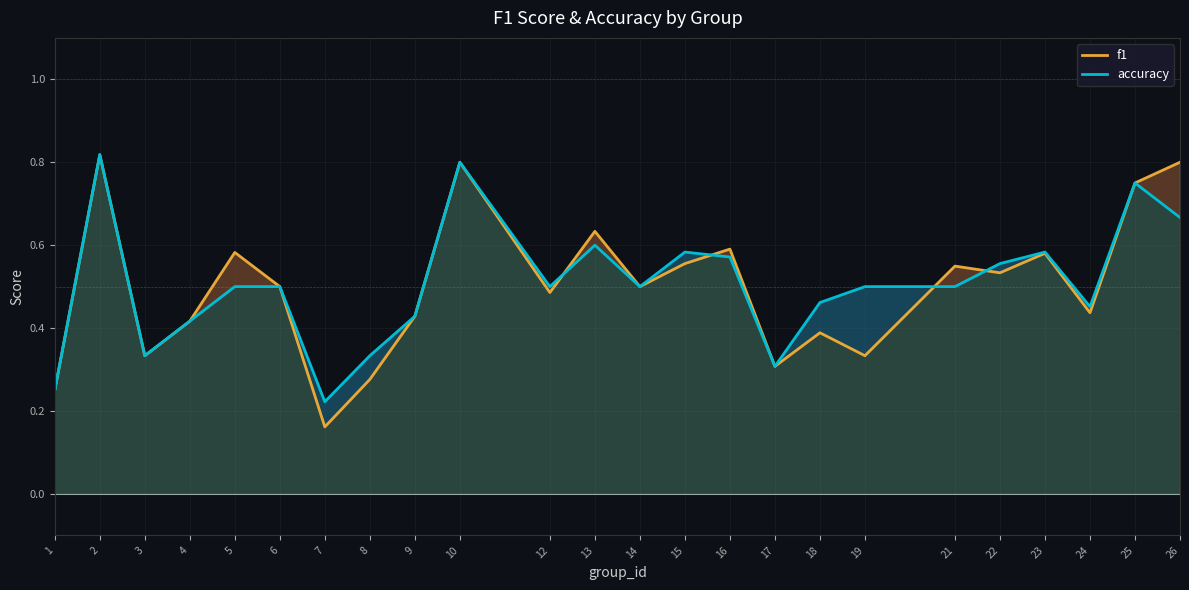

Rank the series at 23 from highest to lowest value.

accuracy, f1